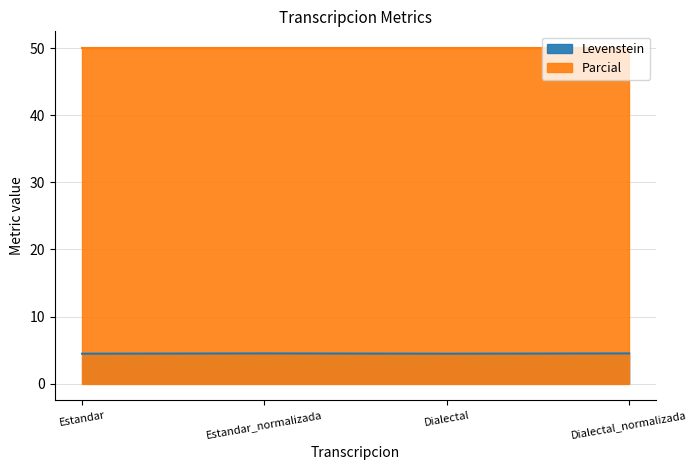

At which category does the chart reach its minimum across all series?

Estandar